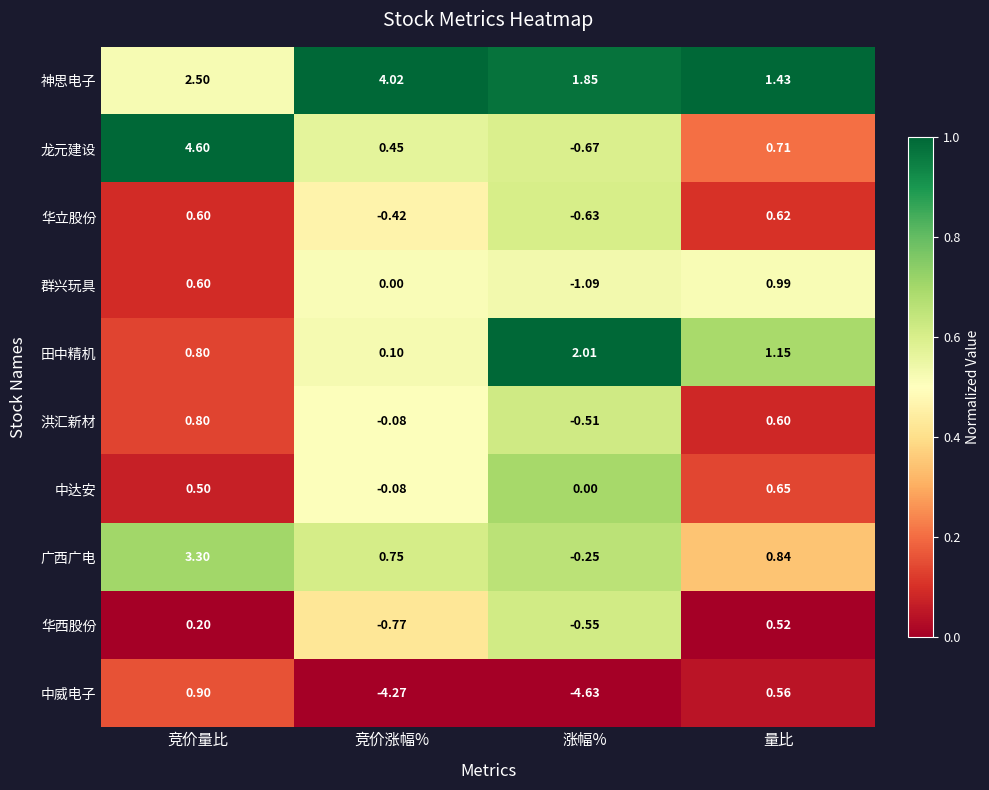

Which series changed the most between 竞价量比 and 竞价涨幅%?

中威电子